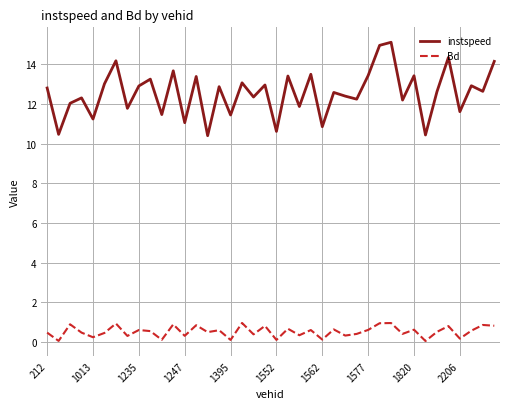

True or false: instspeed has more than 1 interior local peaks.

True